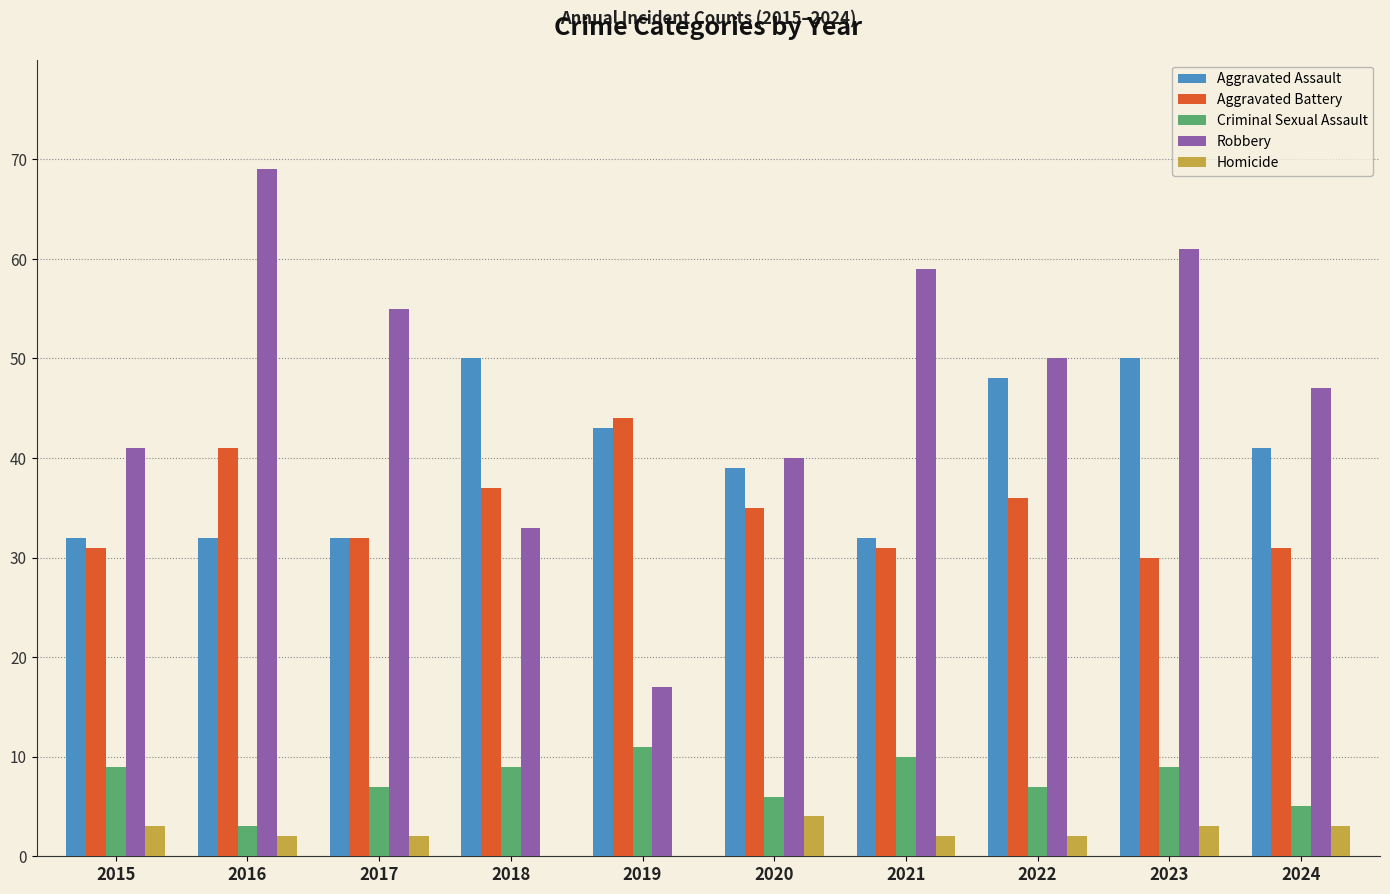

Reading right to left, transcribe all the data shown in this chart.

Aggravated Assault: 41	50	48	32	39	43	50	32	32	32
Aggravated Battery: 31	30	36	31	35	44	37	32	41	31
Criminal Sexual Assault: 5	9	7	10	6	11	9	7	3	9
Robbery: 47	61	50	59	40	17	33	55	69	41
Homicide: 3	3	2	2	4	0	0	2	2	3